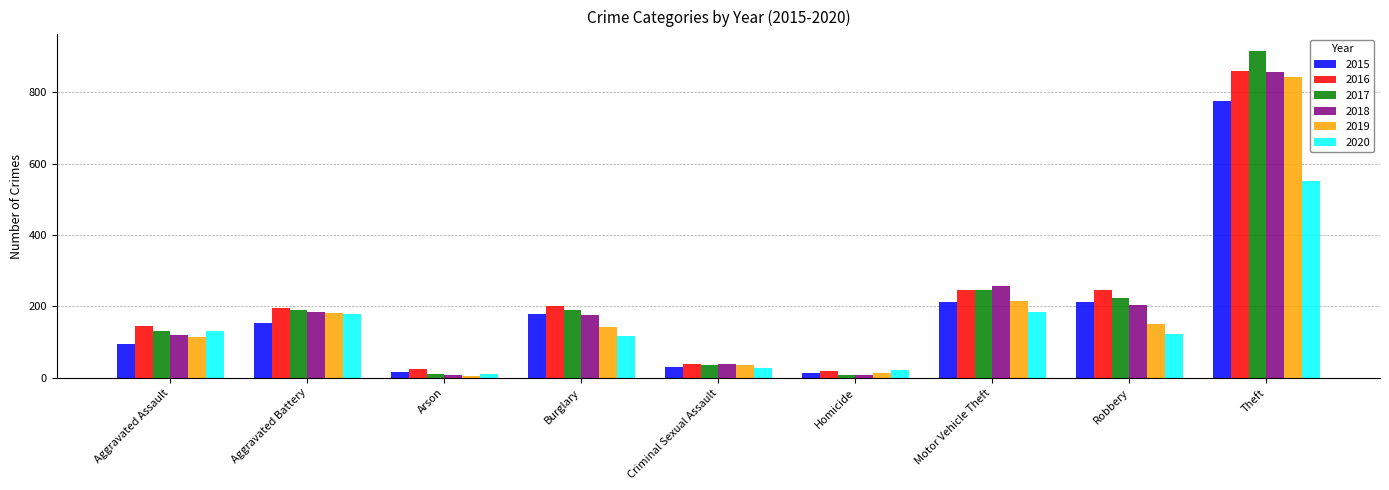

What is the greatest value displayed?

916